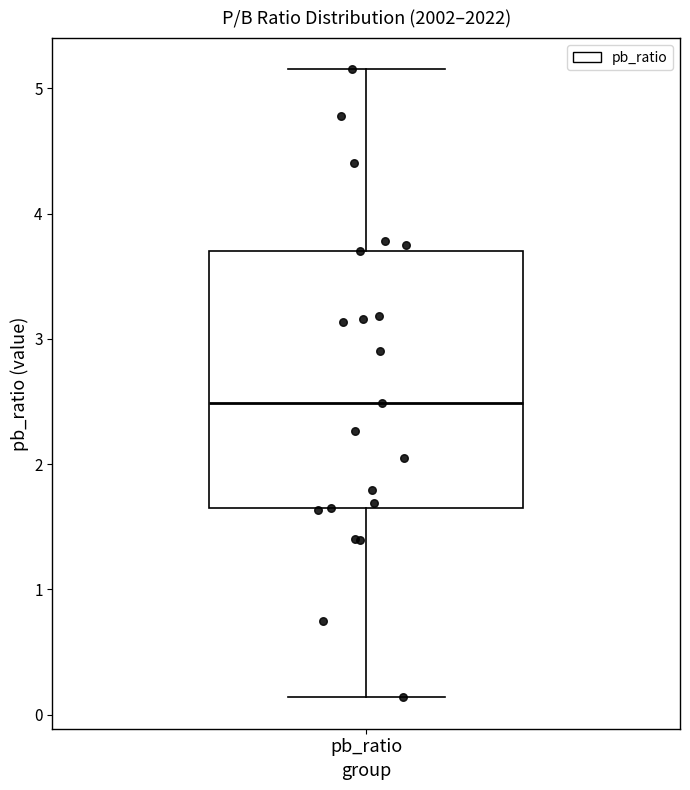

Transcribe this box plot: give where the median line is, the range the box spans, and where the two whiskers end, as read against the y-axis. The values are not printed on the chart, so give them approximately, as read against the axis.

median 2.5, box 1.7 to 3.7, whiskers 0.1 to 5.2